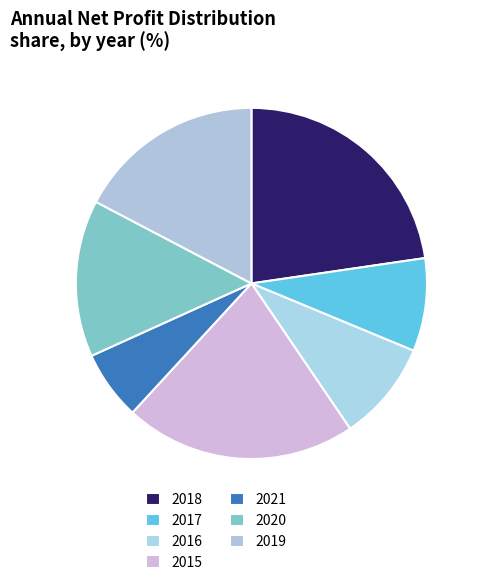

Is it true that 2018 is 23% of the pie?

True